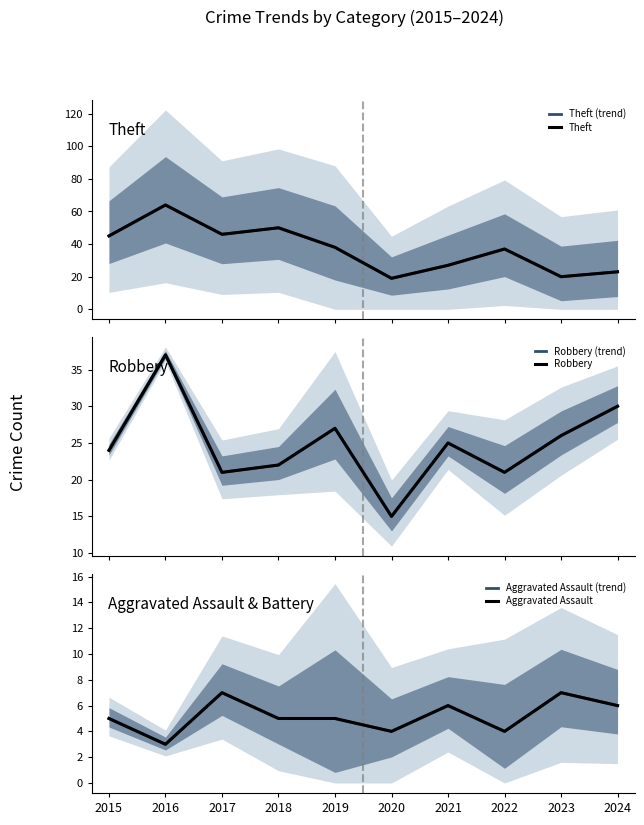

At which category does Aggravated Assault (trend) reach its first local peak?

2017